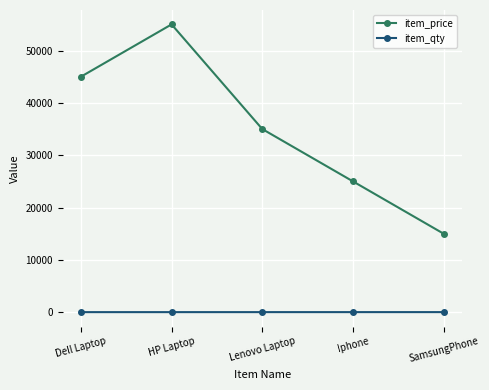

Is it true that item_qty equals 8 at Iphone?

True